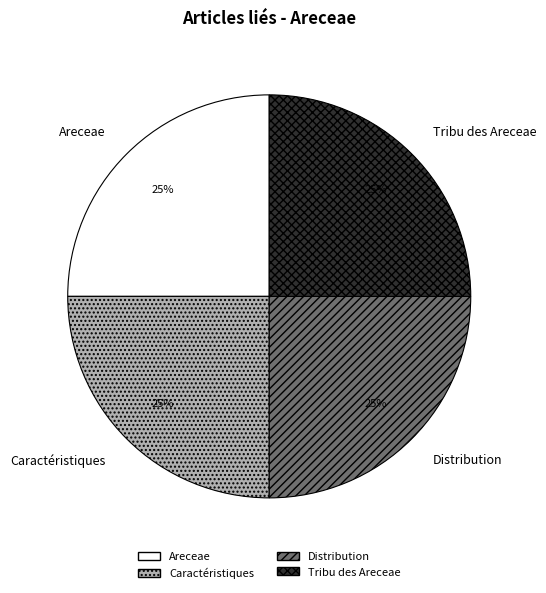

To the nearest percent, what percentage of the pie is Areceae?

25%